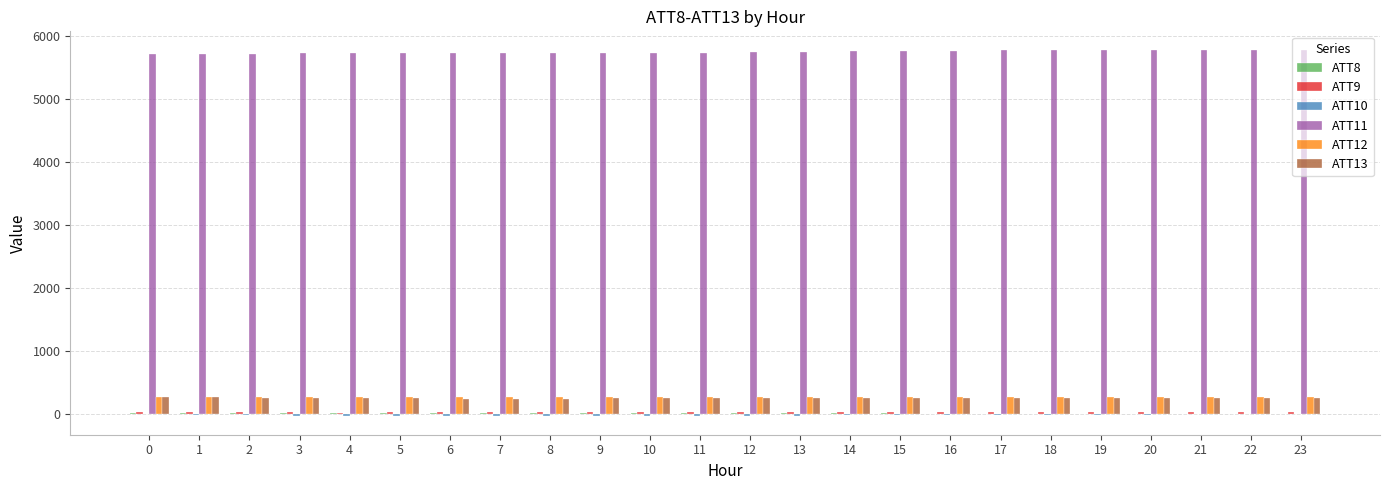

What is the maximum value shown in the chart?

5778.7